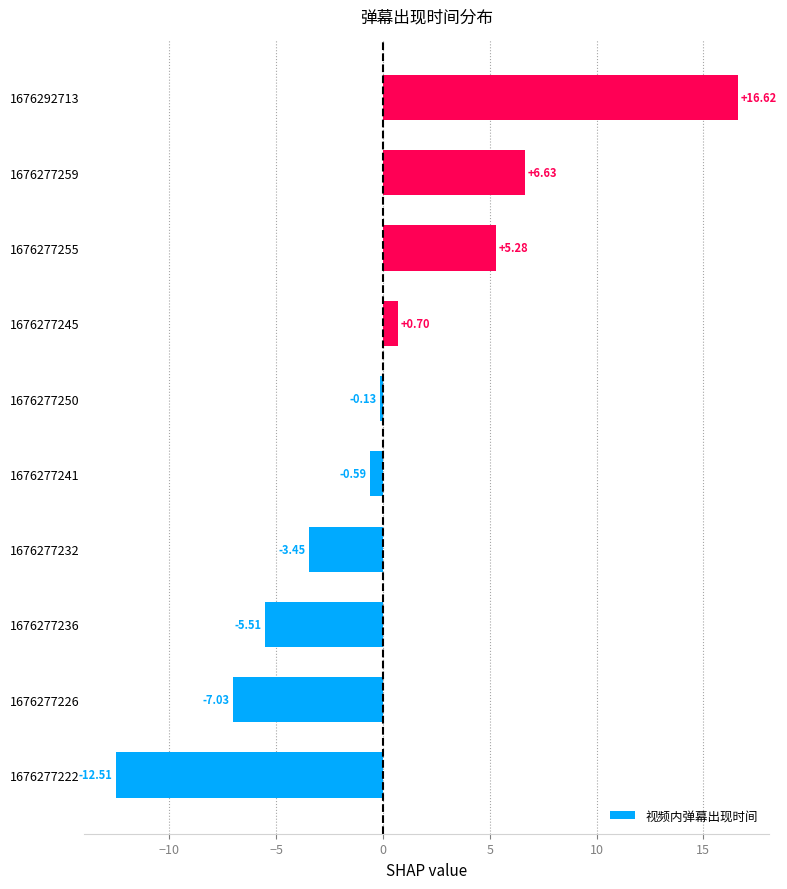

How many values are below 0?

6